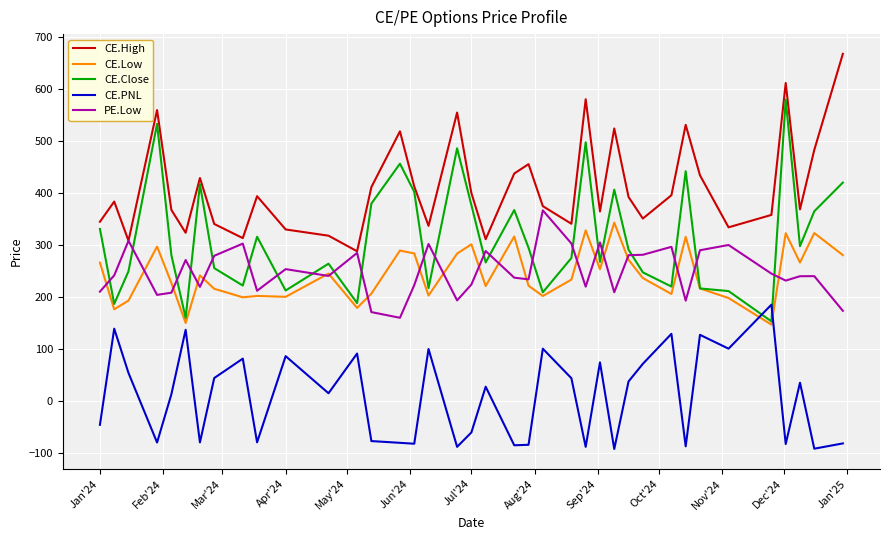

What is the smallest value displayed?

-92.5